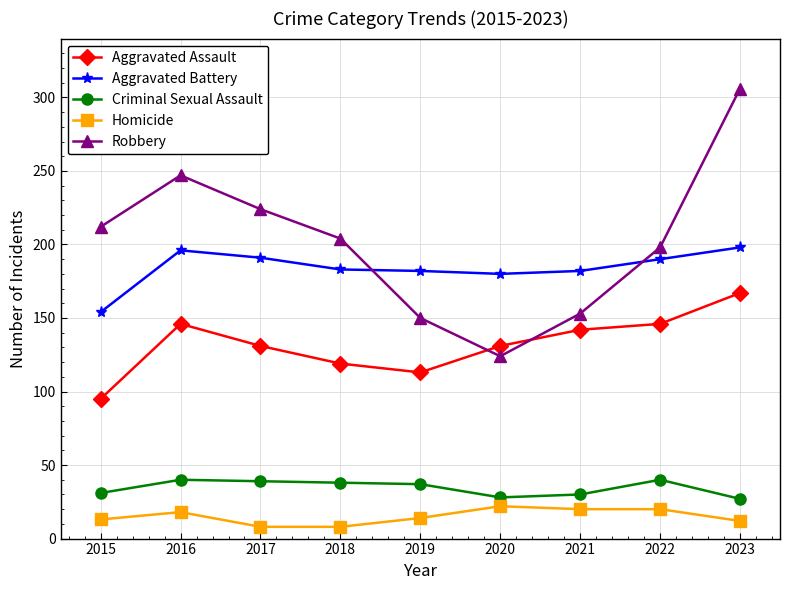

At which category does the chart reach its peak across all series?

2023